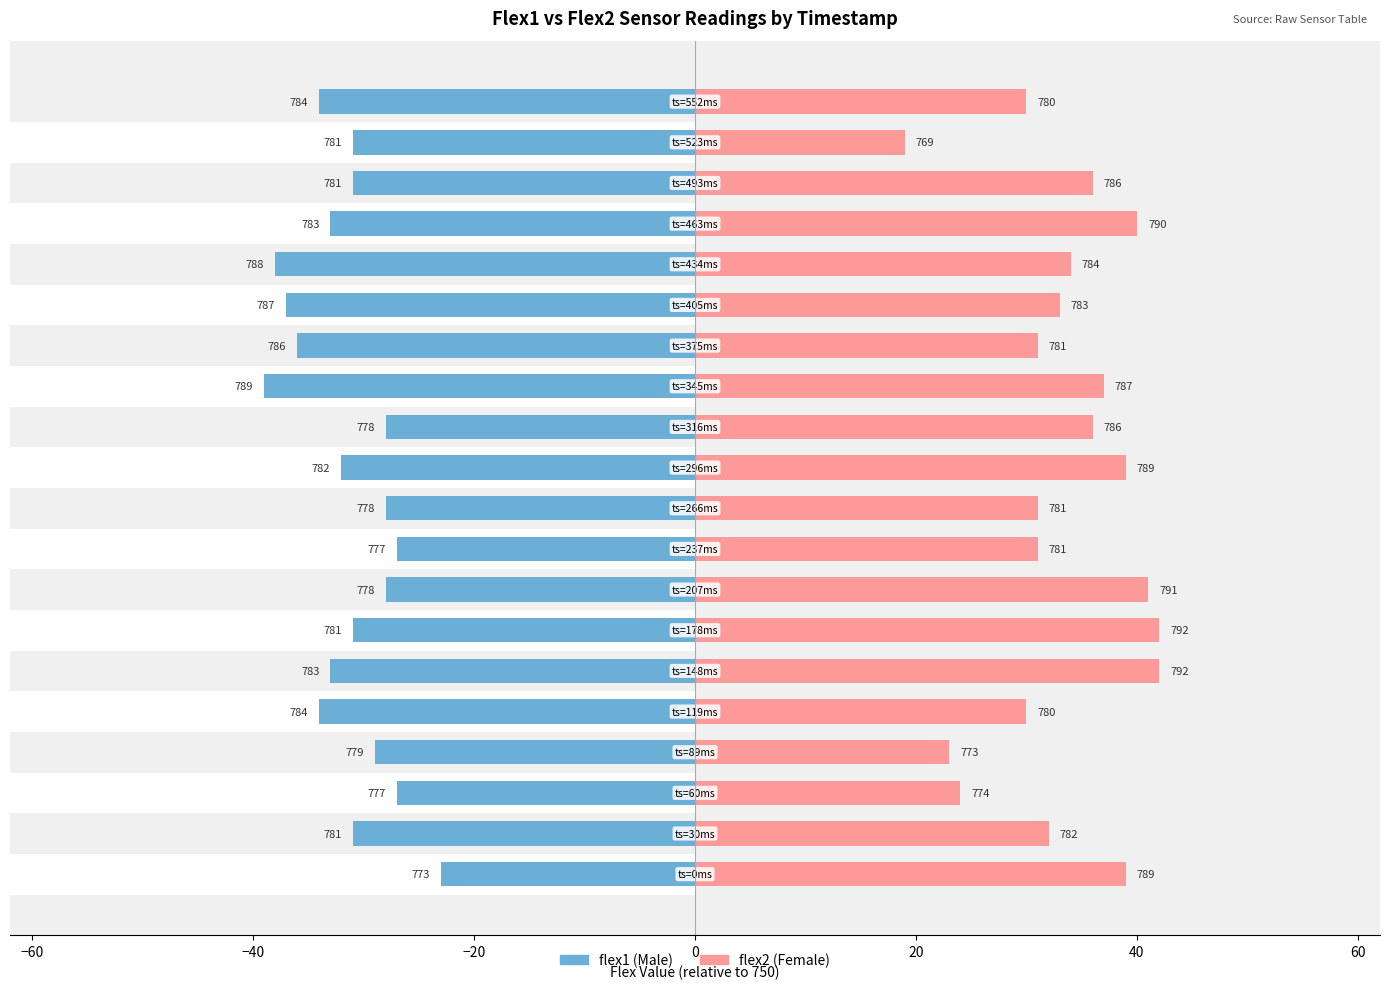

True or false: flex1 has a value of 50 at 40.

False